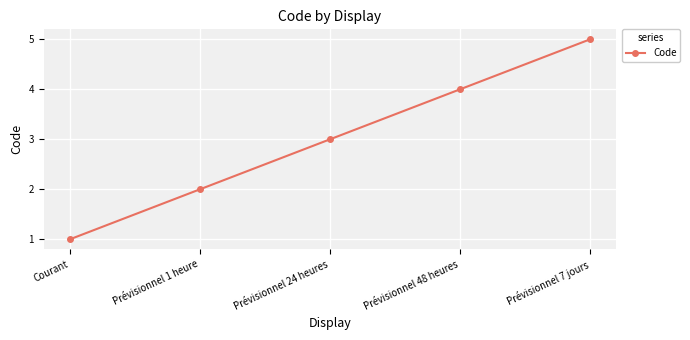

What is the sum of all values?

15